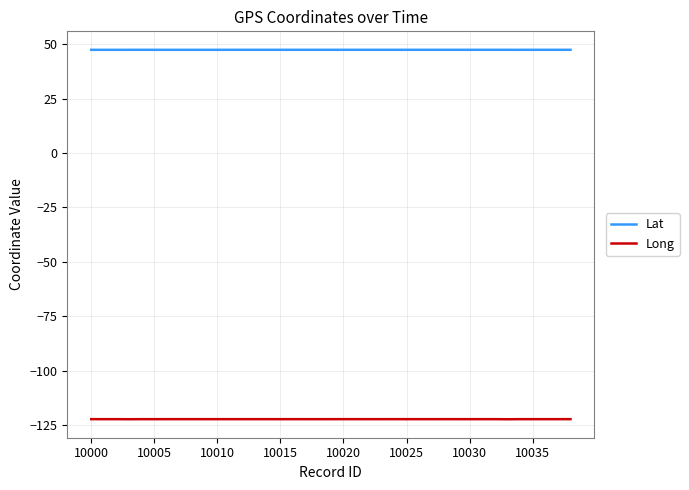

What is the difference between the highest and lowest values at 10025?

169.7